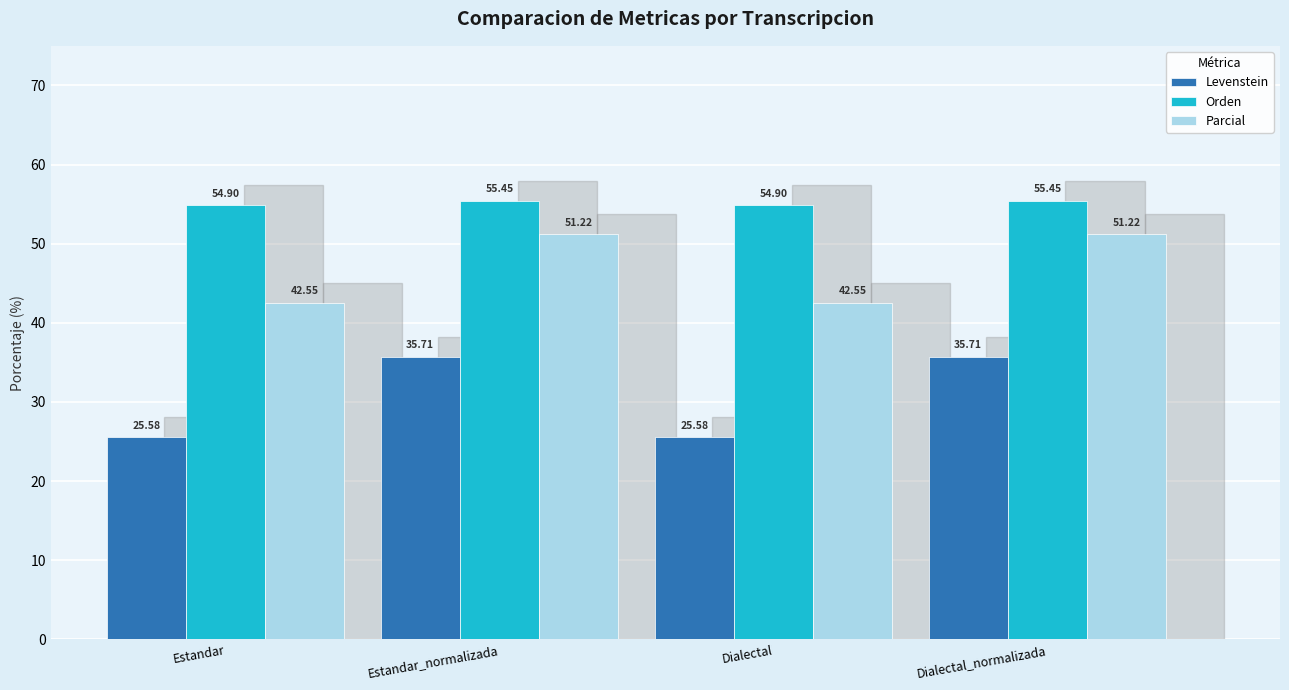

How many bars are there in total?

12